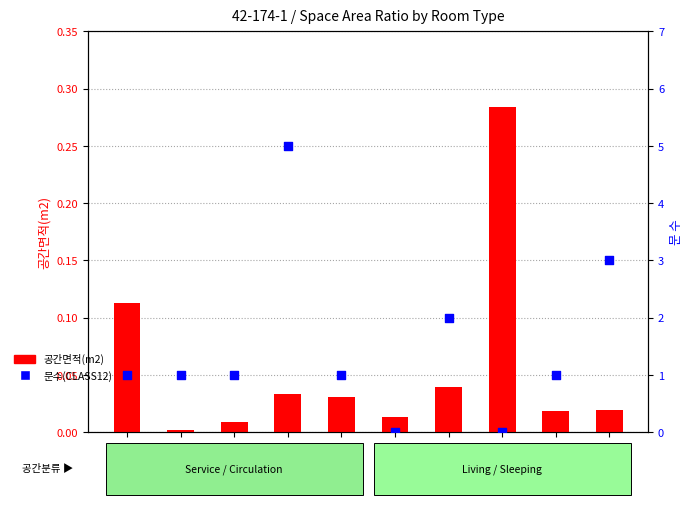

At which category is the sum across all series the highest?

HAL